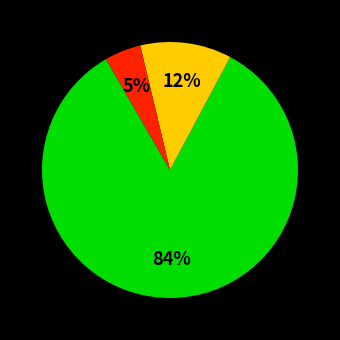

To the nearest percent, what is the average slice percentage?

33%